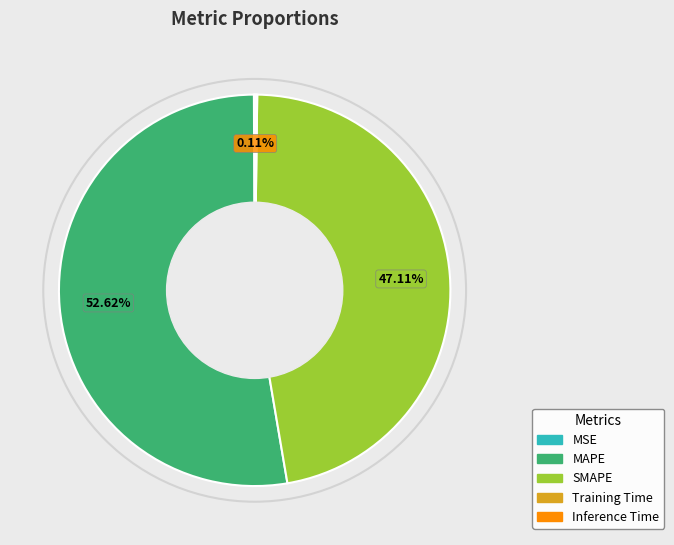

To the nearest percent, what is the average slice percentage?

20%